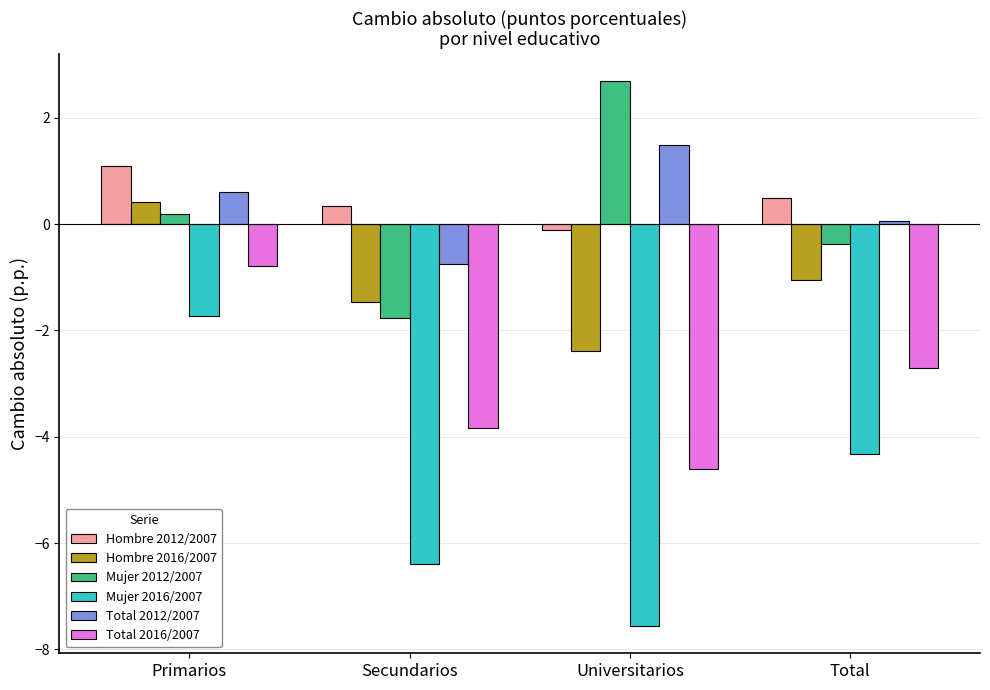

Rank the series at Secundarios from highest to lowest value.

Hombre 2012/2007, Total 2012/2007, Hombre 2016/2007, Mujer 2012/2007, Total 2016/2007, Mujer 2016/2007